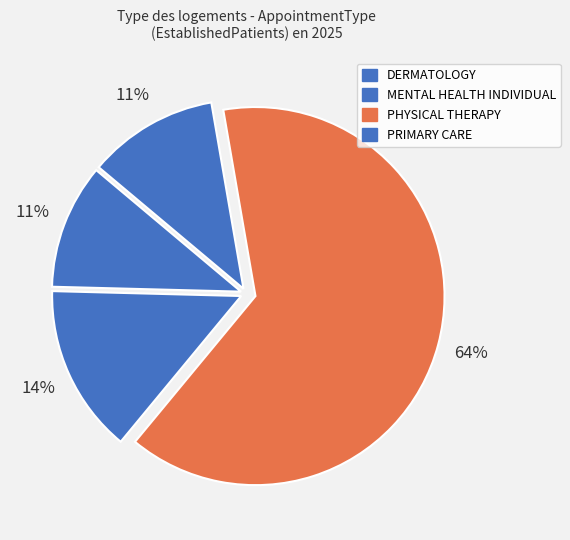

What percentage is the PRIMARY CARE slice, to the nearest percent?

11%